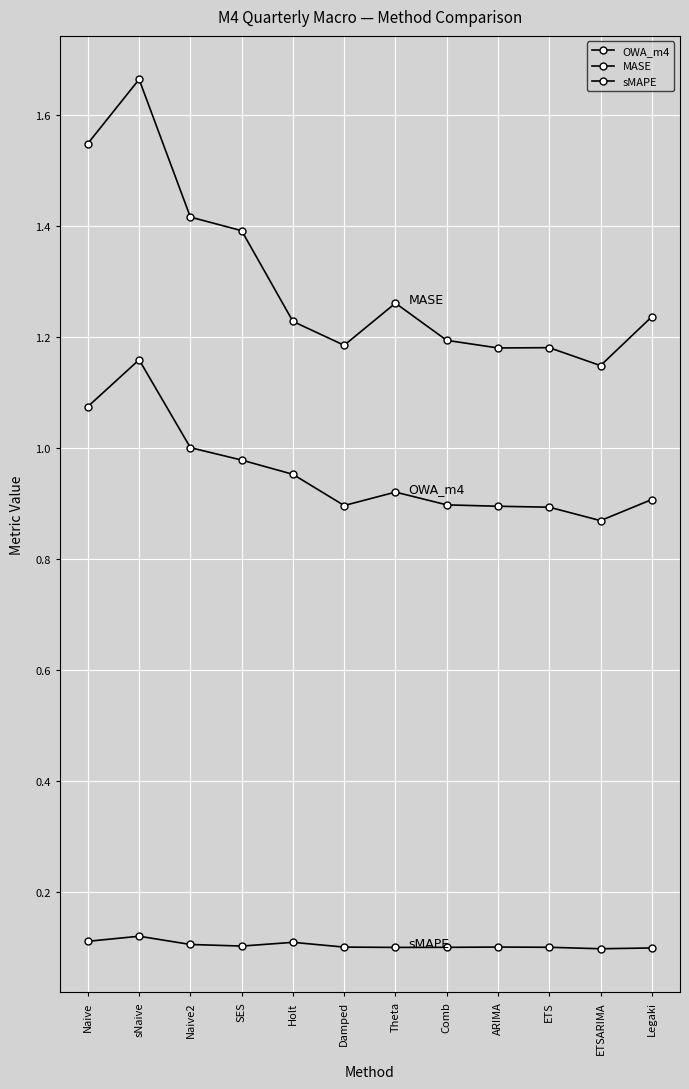

Is this an area chart (filled region under the line)?

No